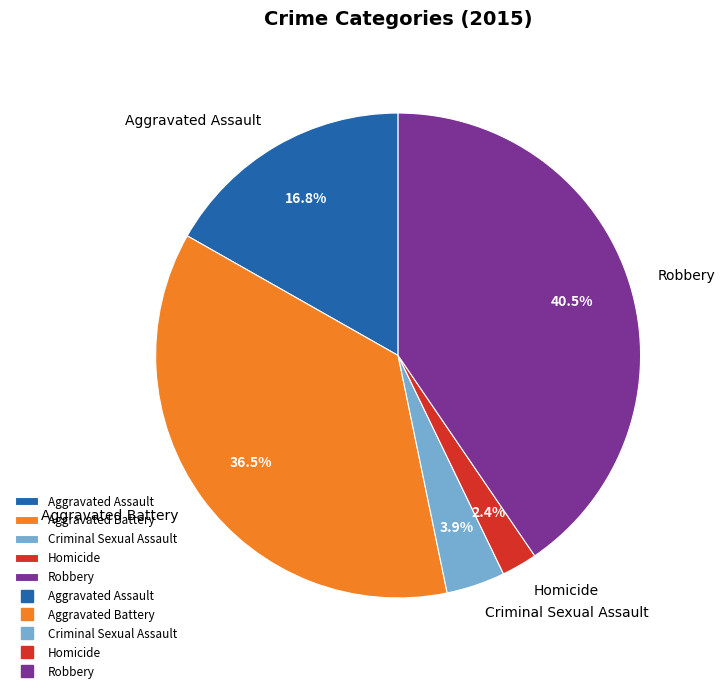

Rank the categories by value from highest to lowest.

Robbery, Aggravated Battery, Aggravated Assault, Criminal Sexual Assault, Homicide